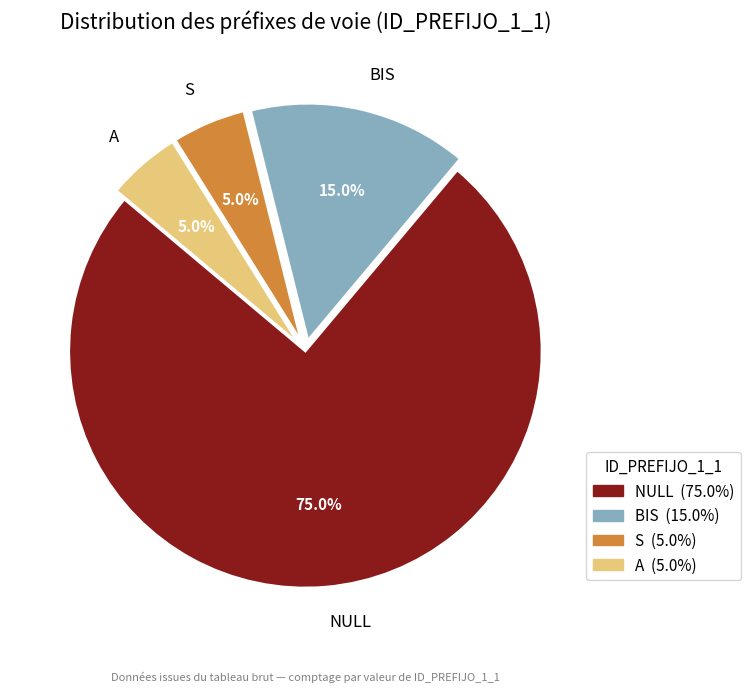

How many segments does this pie chart have?

4